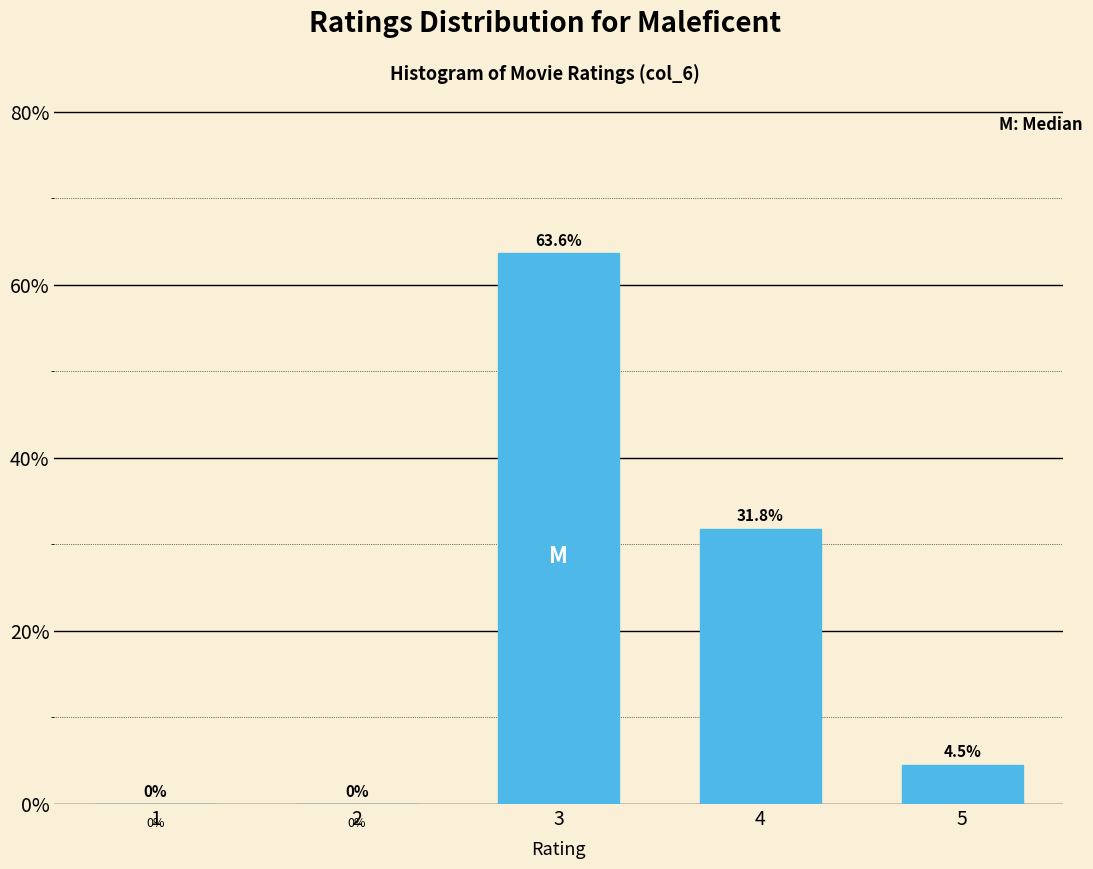

Are the bars horizontal?

No